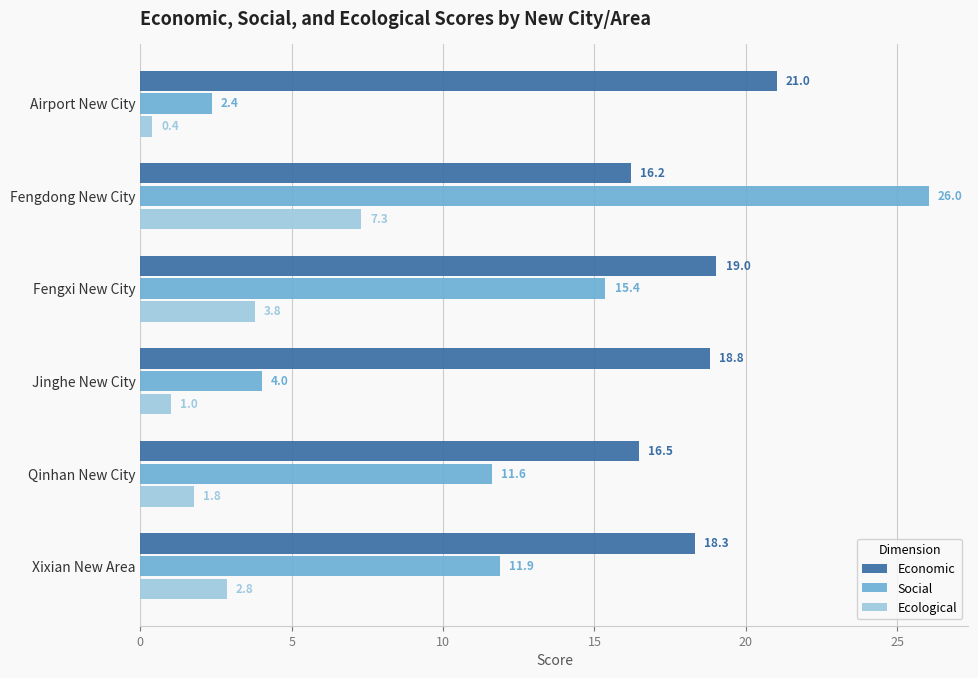

What is the difference between the second highest and minimum values in the Economic series?

2.8